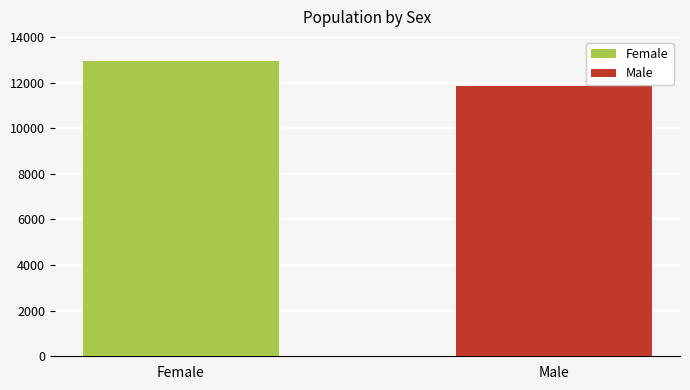

List the series in order of their overall mean, highest first.

Female, Male